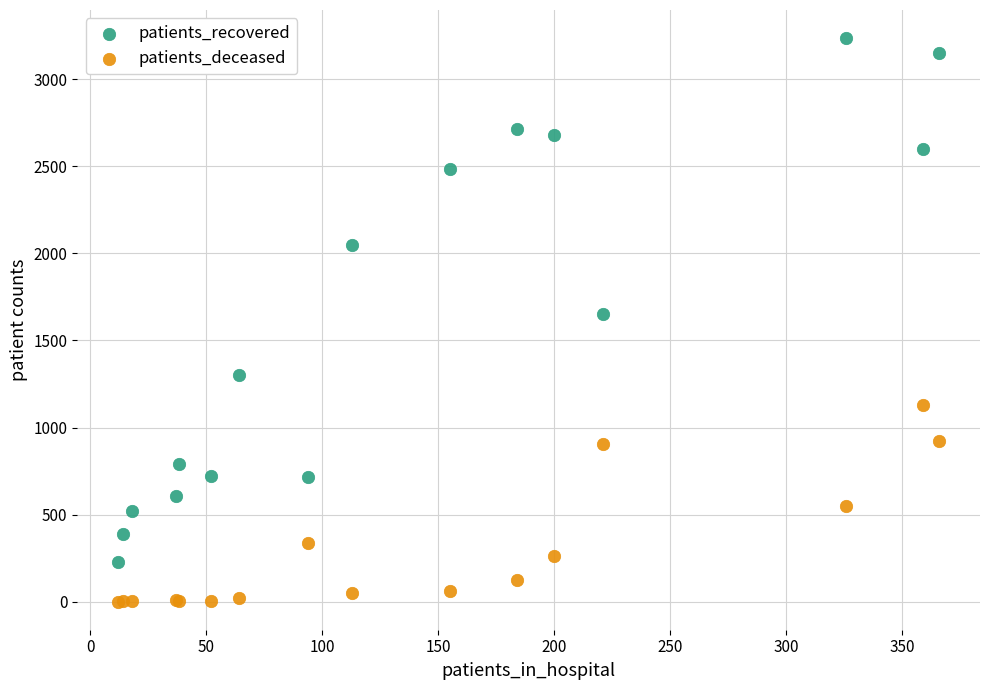

What are all the series names shown in the legend?

patients_recovered, patients_deceased